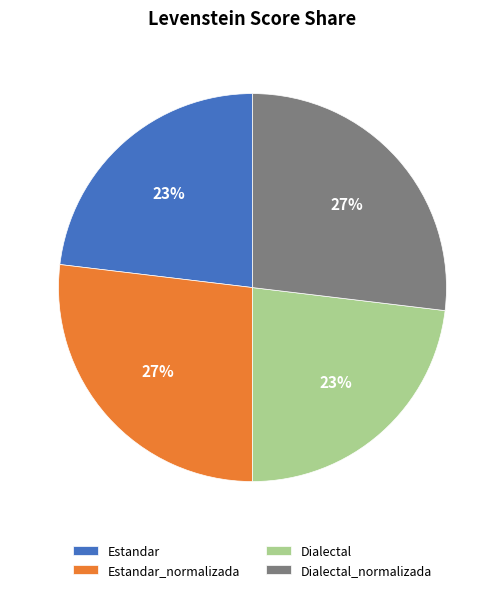

To the nearest percent, what is the difference between the largest and smallest slice percentages?

4%